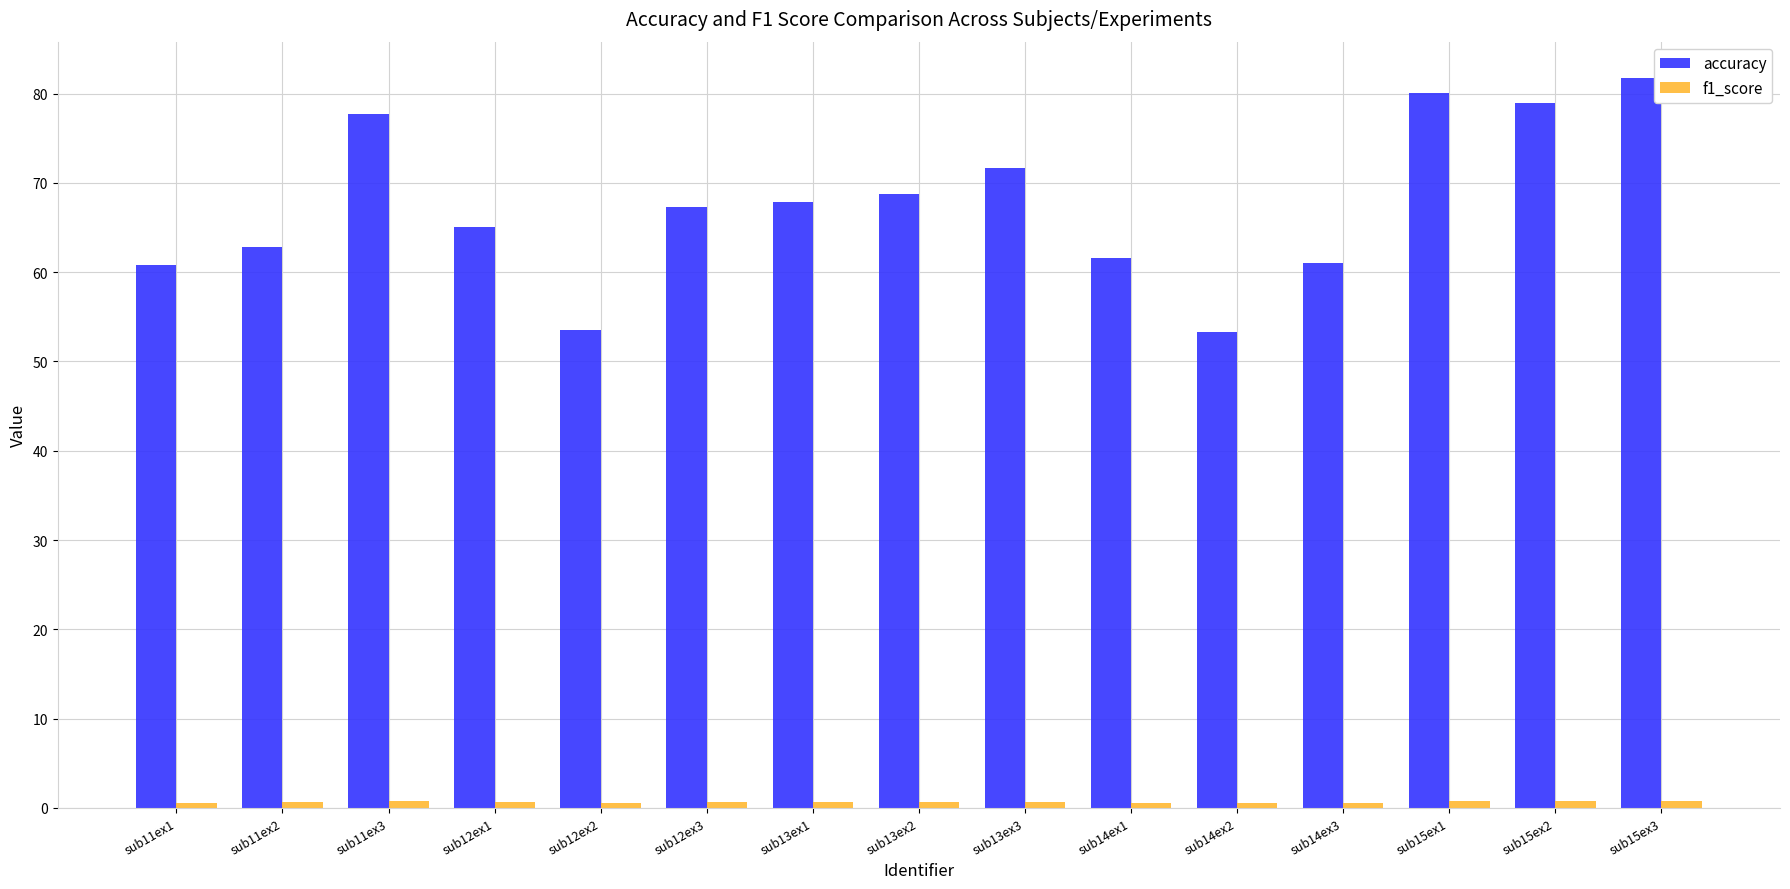

How many categories are shown in the chart?

15